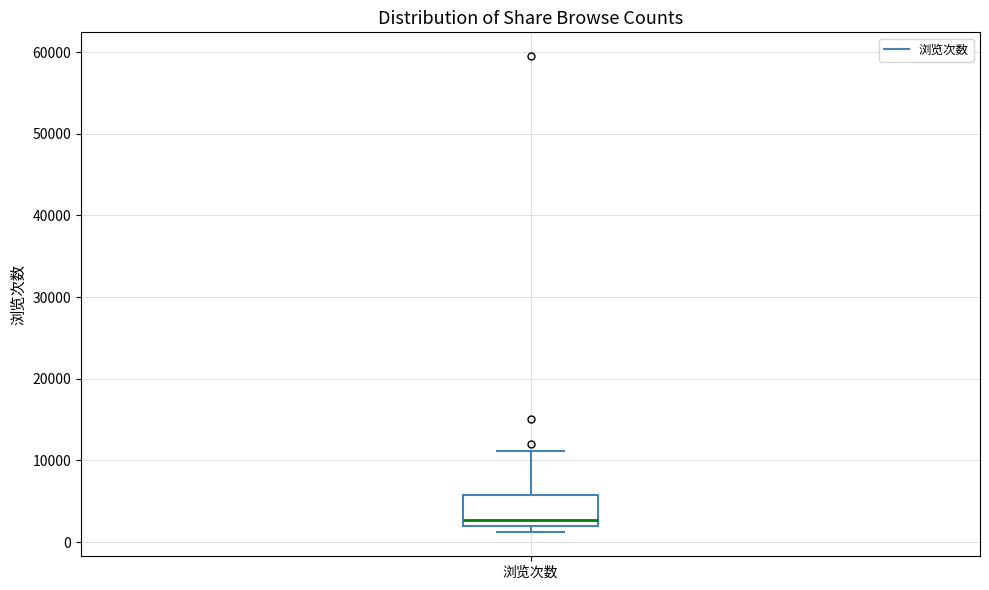

Transcribe this box plot: give where the median line is, the range the box spans, and where the two whiskers end, as read against the y-axis. The values are not printed on the chart, so give them approximately, as read against the axis.

median 3000, box 2000 to 6000, whiskers 1000 to 11000